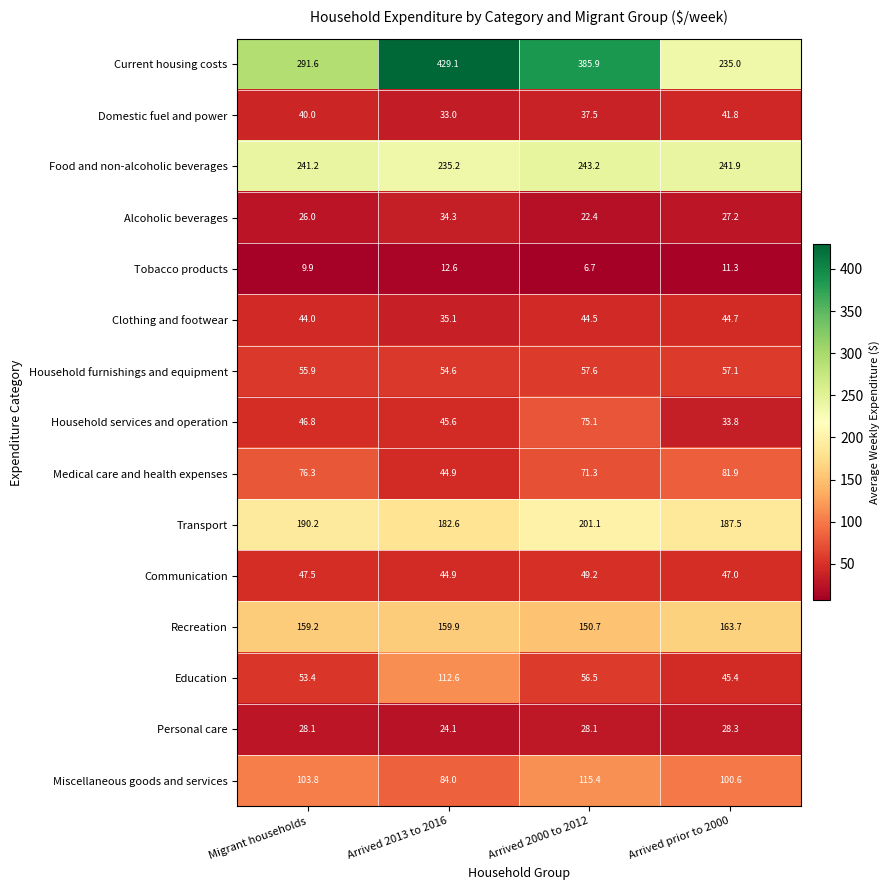

At which label does Recreation first exceed 159?

Migrant households